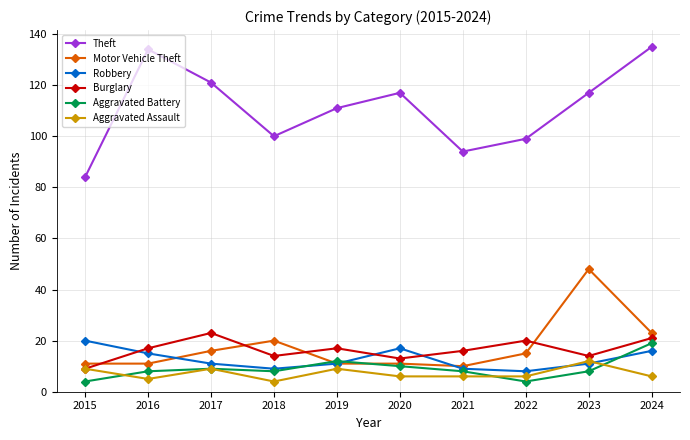

Which series changed the most between 2015 and 2016?

Theft